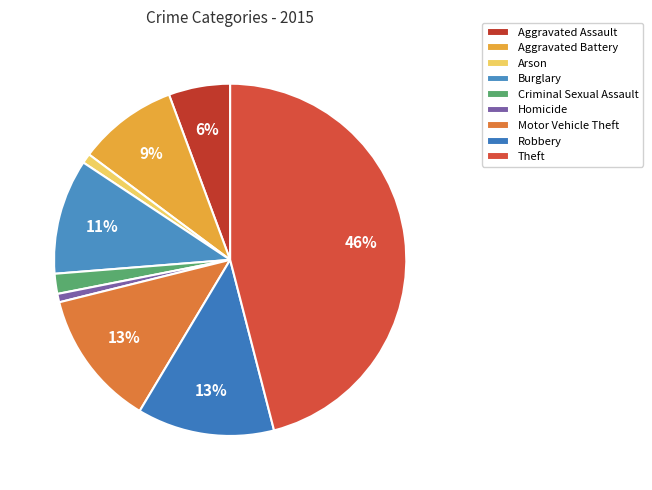

Is it true that Criminal Sexual Assault is 8% of the pie?

False